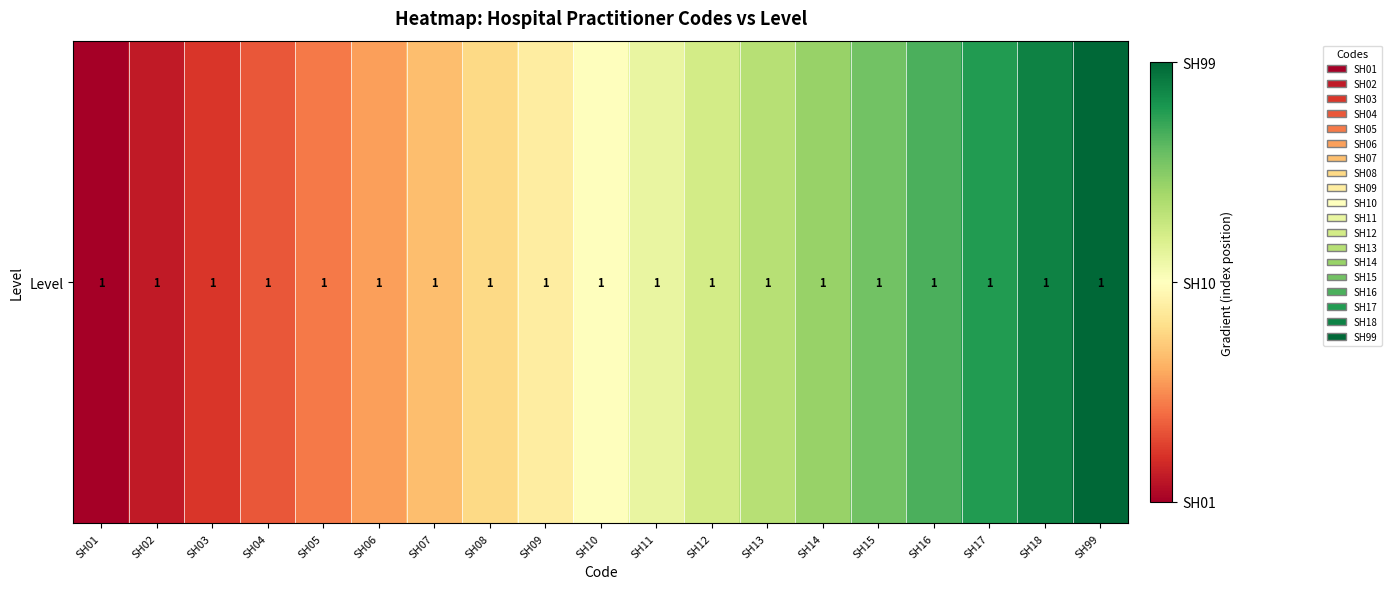

Where is the data nearest to the value 0?

SH01